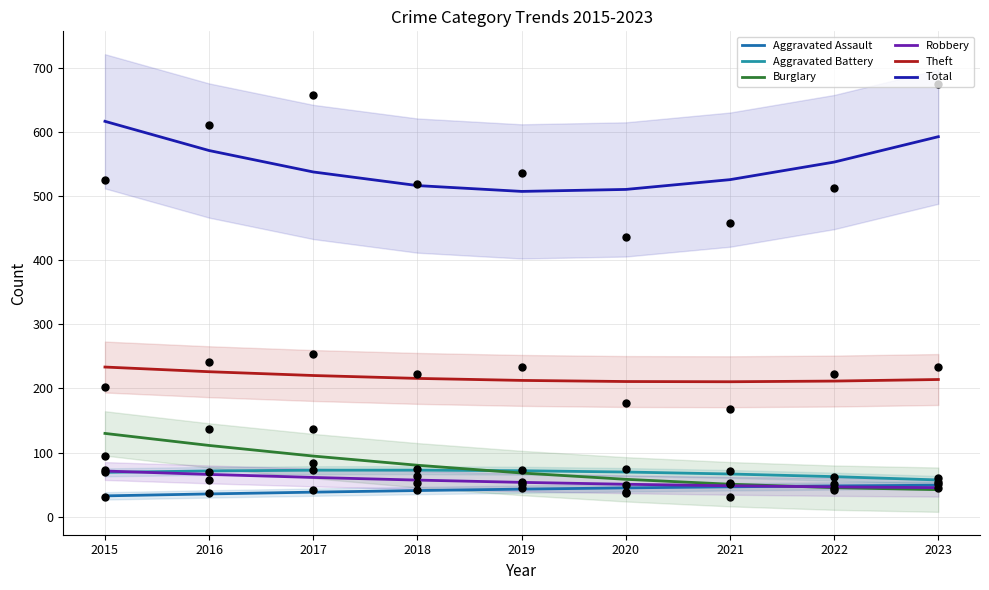

Is the value of Robbery at 2015 greater than the value of Burglary at 2020?

Yes